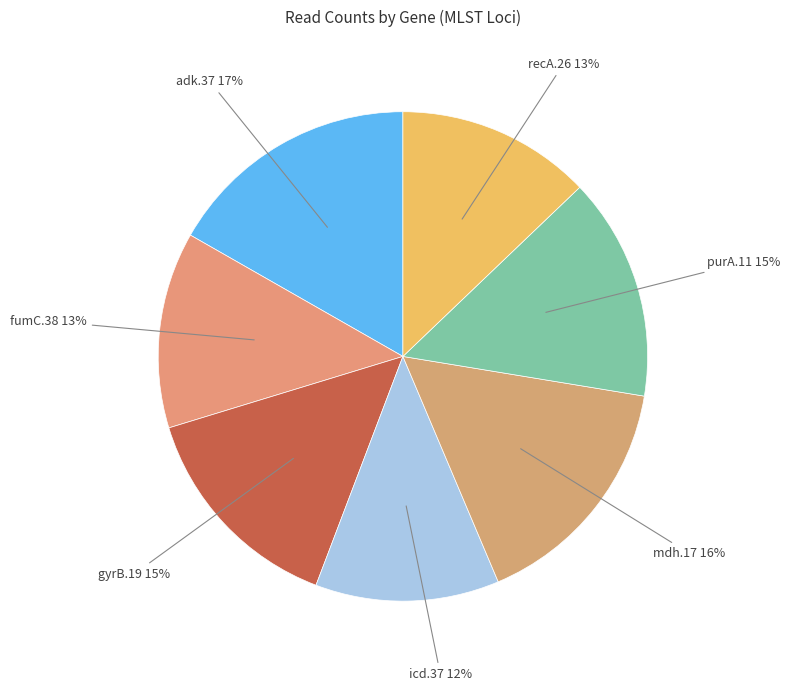

What is the ratio of the value at mdh.17 to the value at icd.37?

1.3